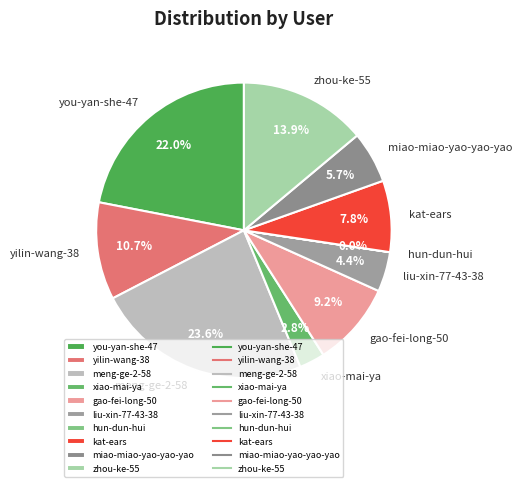

What percentage is NOT represented by you-yan-she-47?

78.0%